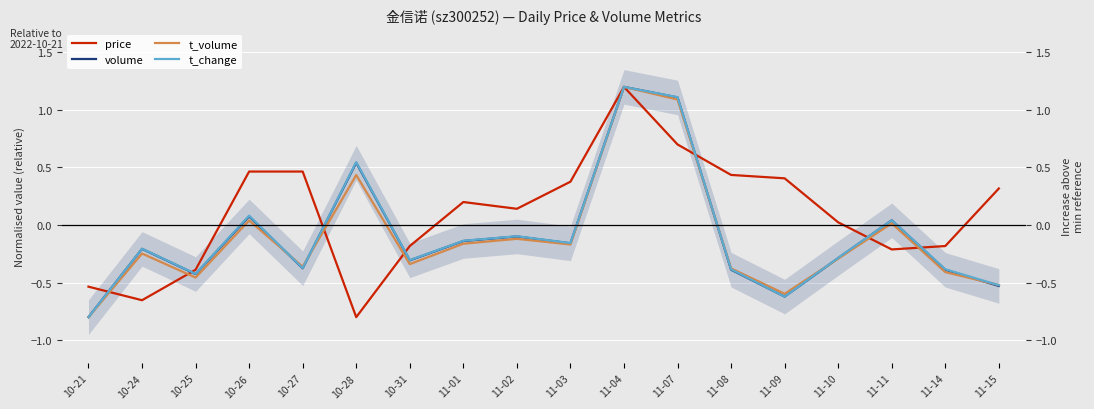

Count the number of data series in this chart.

4